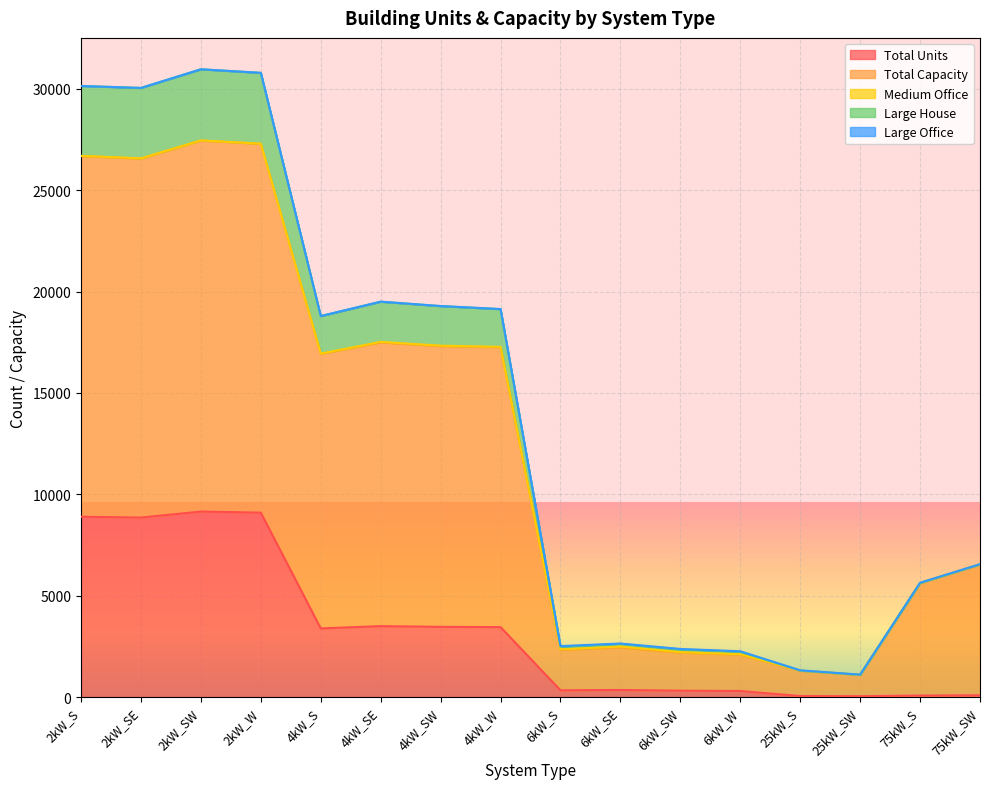

Where is Large House nearest to the value 16037?

4kW_S